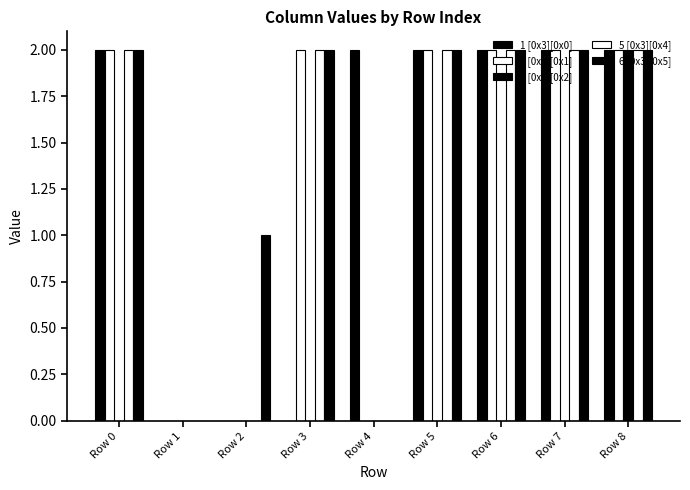

What is the difference between the maximum and minimum values in the 6 [0x3][0x5] series?

2